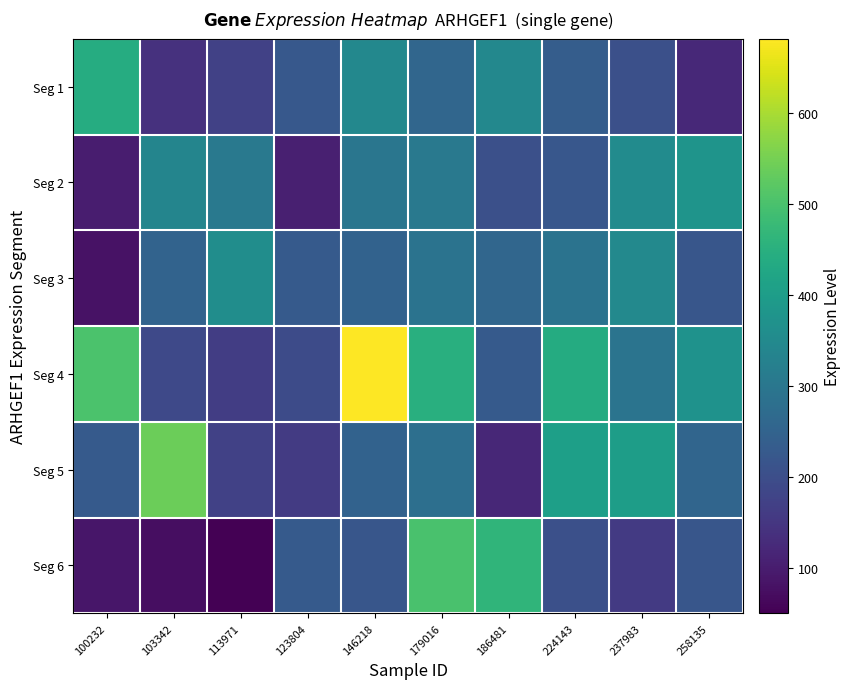

Which series has the largest range (max minus min)?

Seg 4